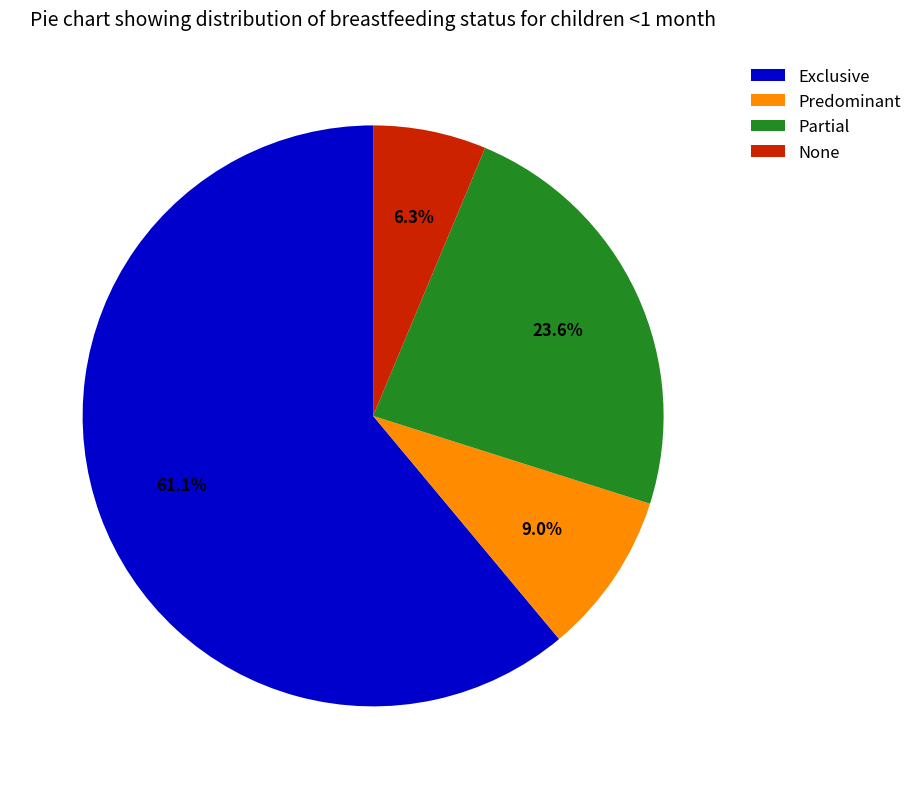

How many slices are in this pie chart?

4